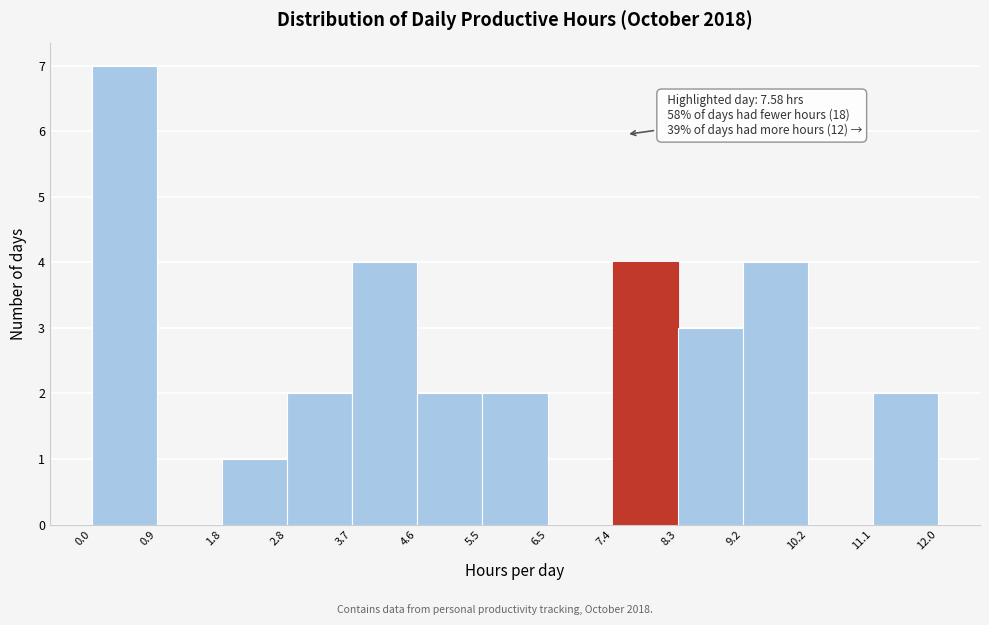

Which range on the x-axis has the tallest bar?

0.0 to 0.9